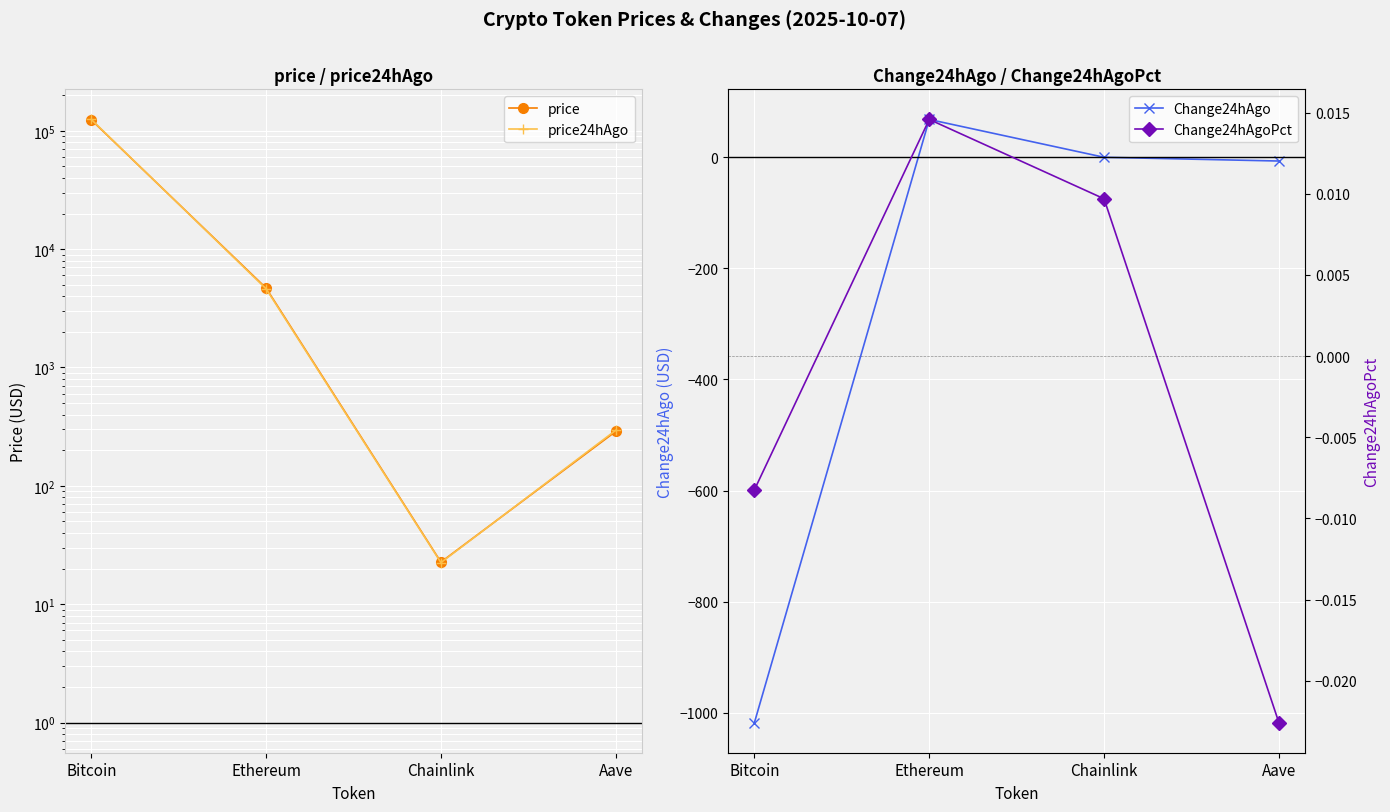

True or false: Change24hAgoPct and price24hAgo cross at least once.

False